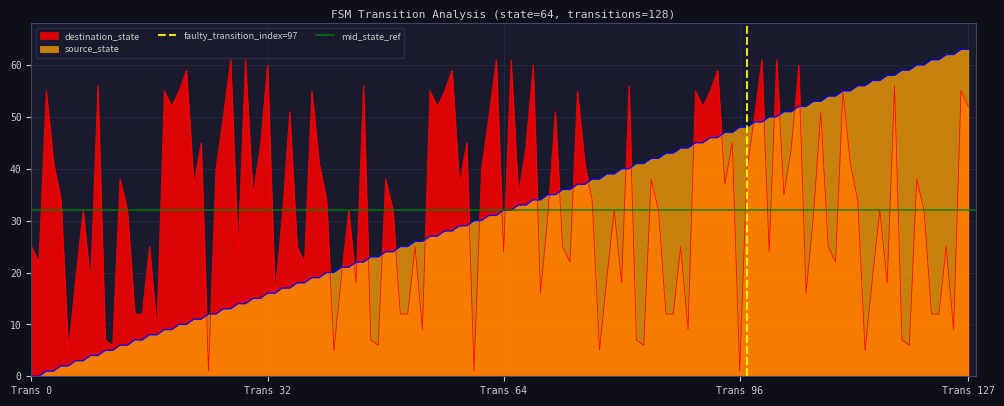

What is the sum of all faulty_transition_index=97 values?

1